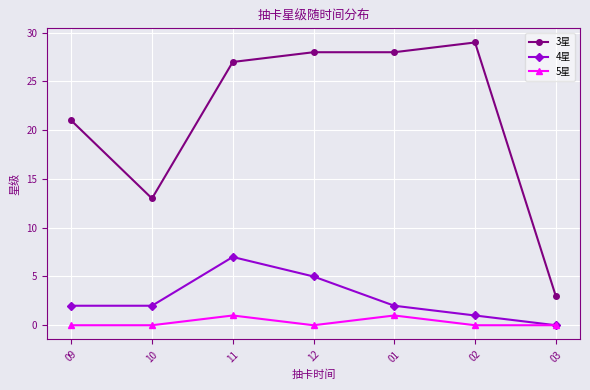

What is the label of the 2nd point from the right?

02